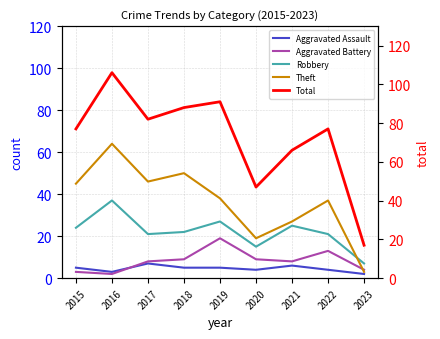

Which series changed the most between 2015 and 2021?

Theft